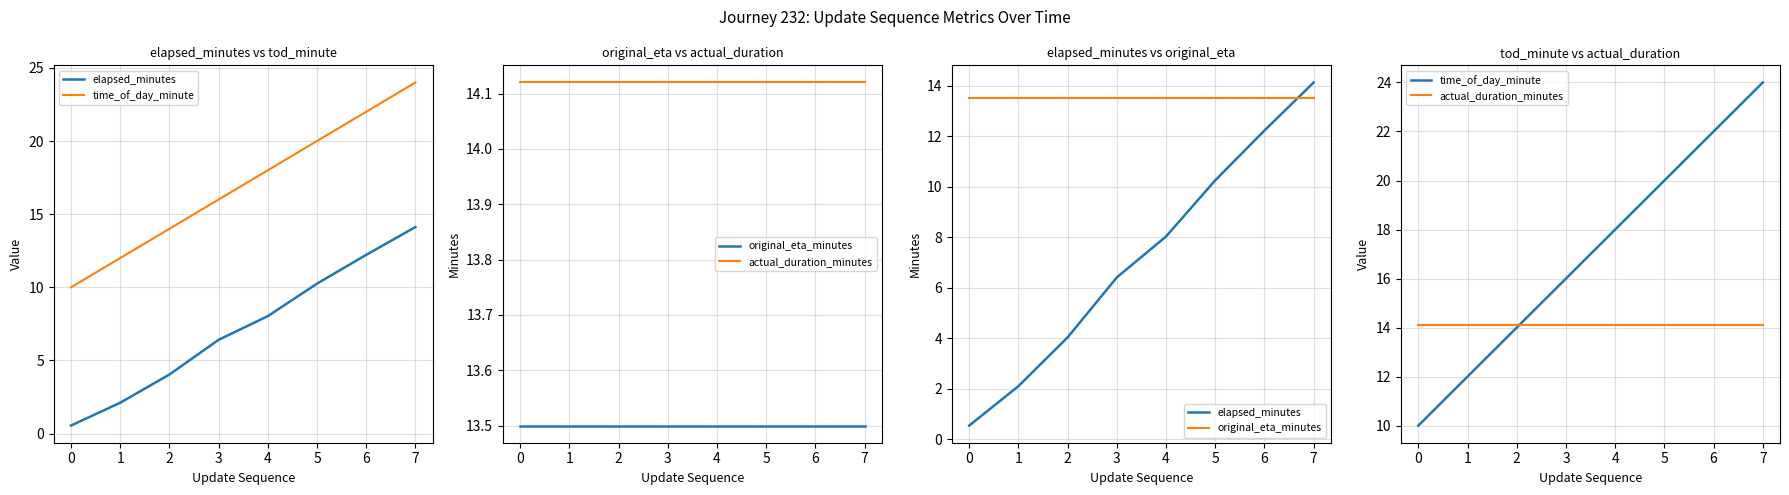

Which series has the largest range (max minus min)?

time_of_day_minute